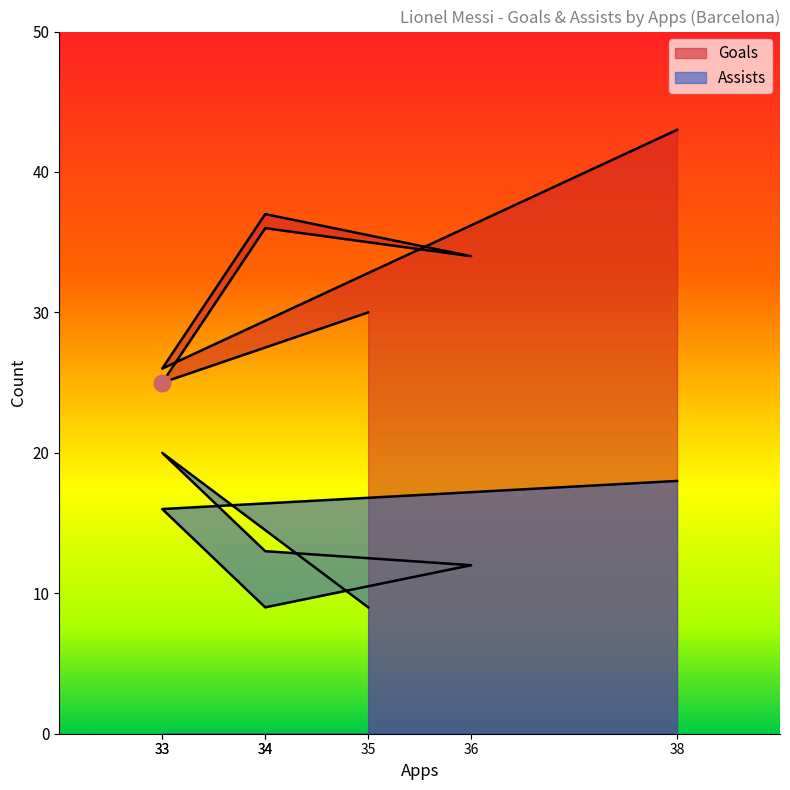

True or false: Goals and Assists intersect in this chart.

False